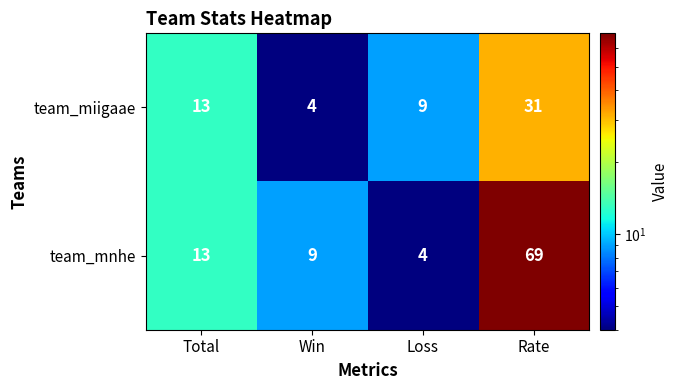

How many values in the team_mnhe series are below 13?

2